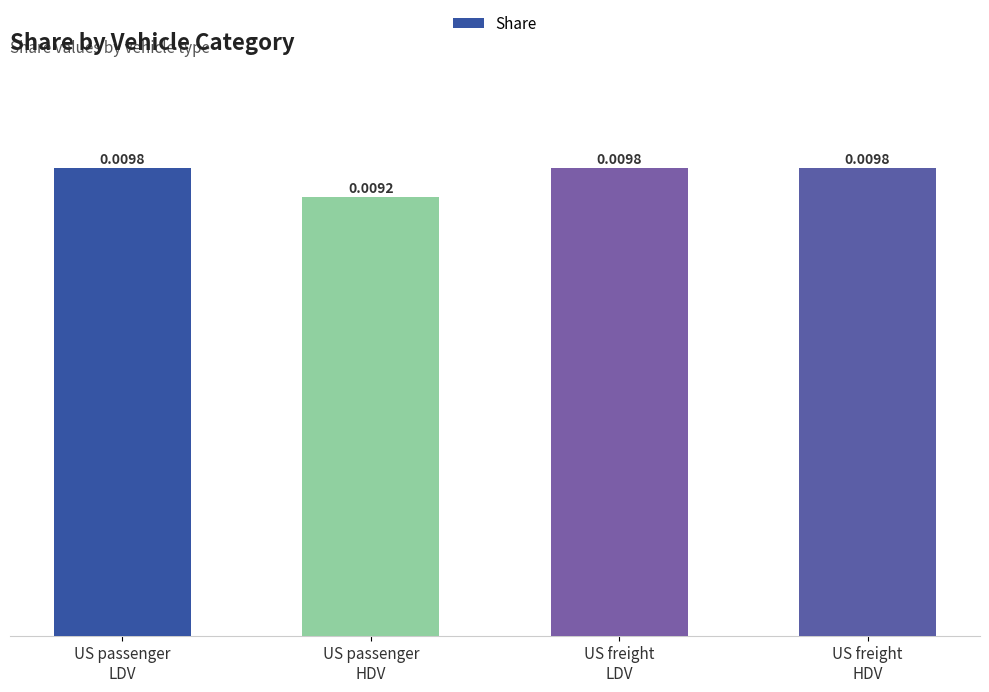

Does the chart contain any negative values?

No